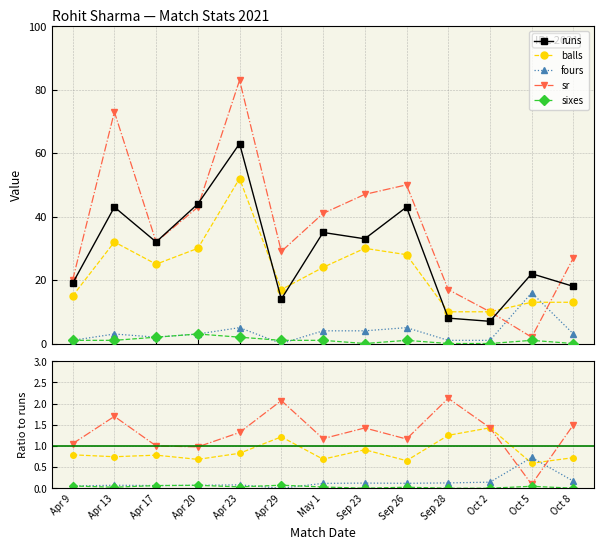

Which series changed the most between Apr 9 and Apr 29?

sr